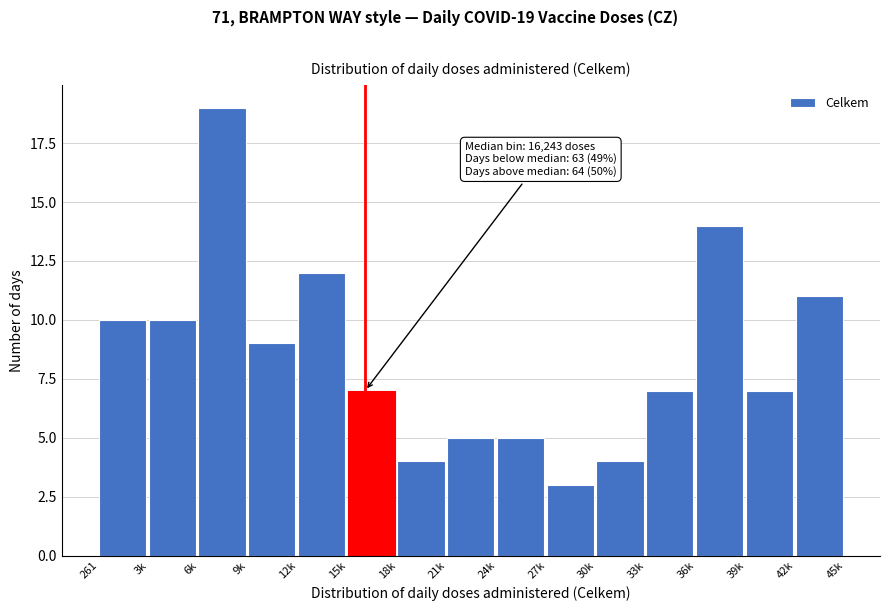

Reading left to right, extract all data points from this chart.

261=10	3k=10	6k=19	9k=9	12k=12	15k=7	18k=4	21k=5	24k=5	27k=3	30k=4	33k=7	36k=14	39k=7	42k=11